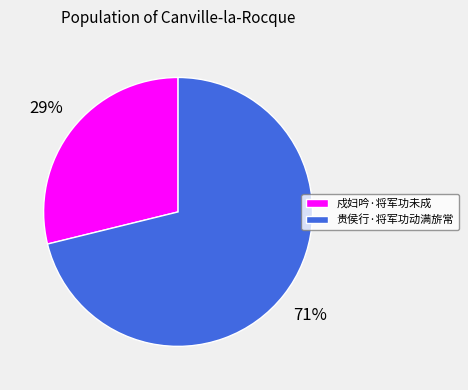

Approximately how many times larger is the value at 戍妇吟·将军功未成 compared to 贵侯行·将军功动满旂常?

0.4